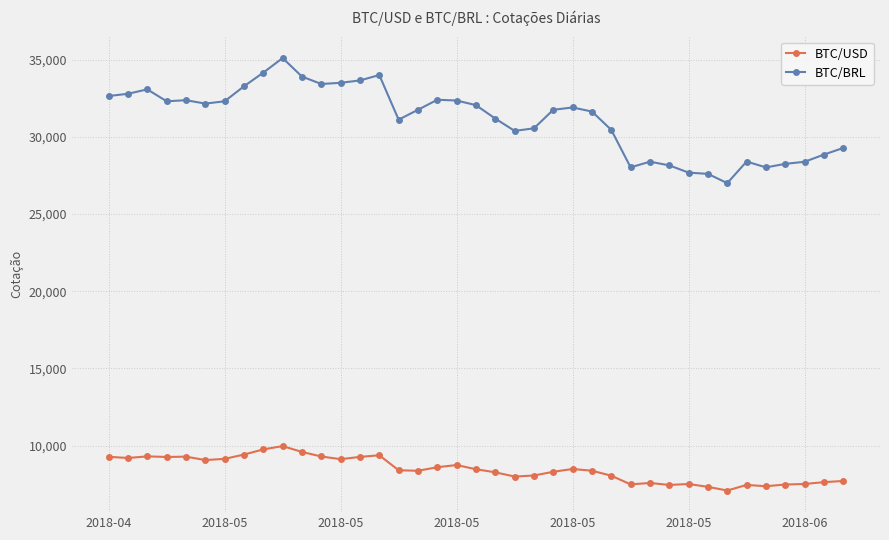

True or false: BTC/USD and BTC/BRL intersect in this chart.

False